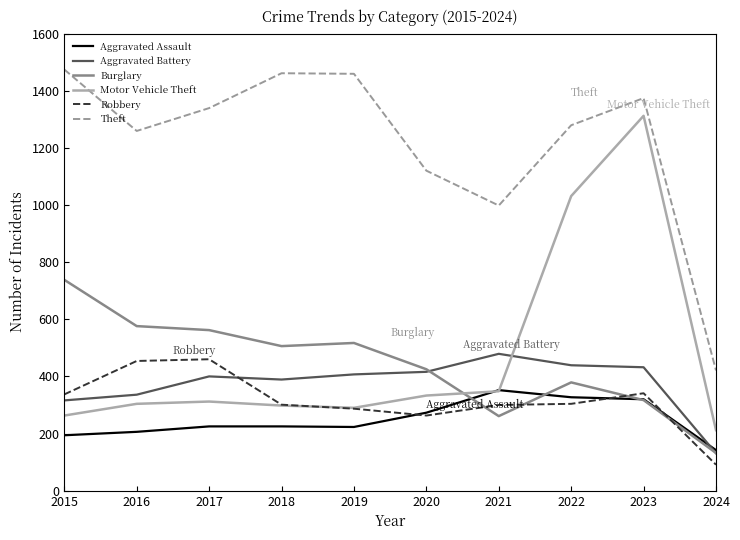

Which series changed the most between 2016 and 2020?

Robbery